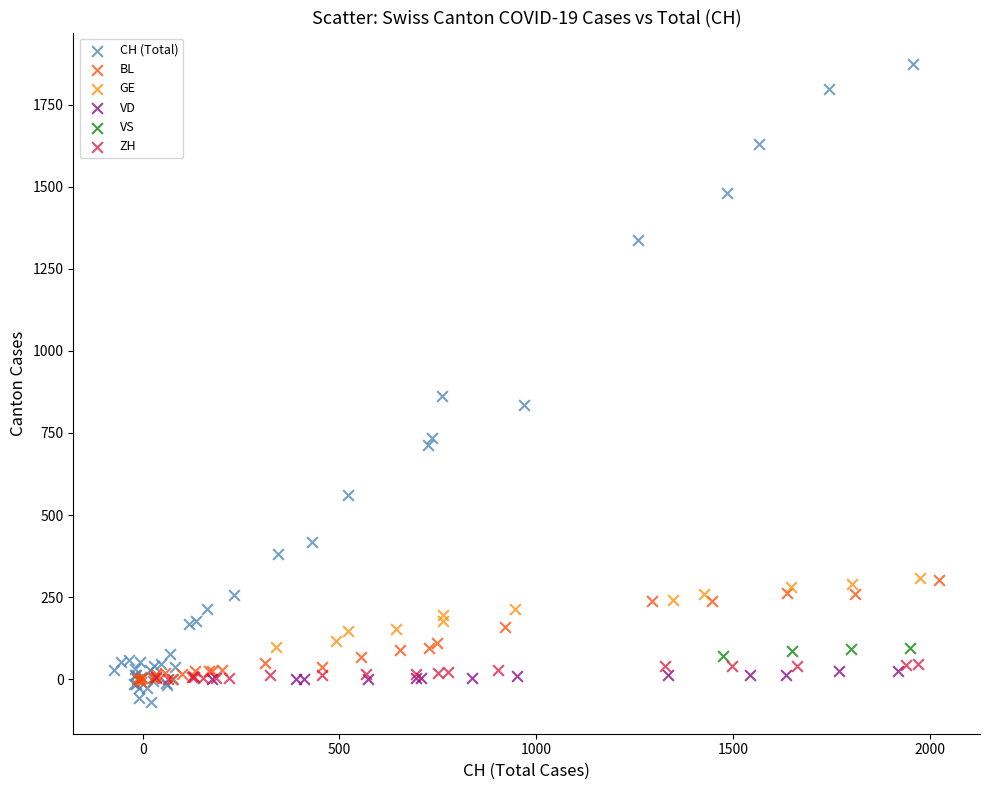

Which series has the widest spread of Y values?

CH (Total)